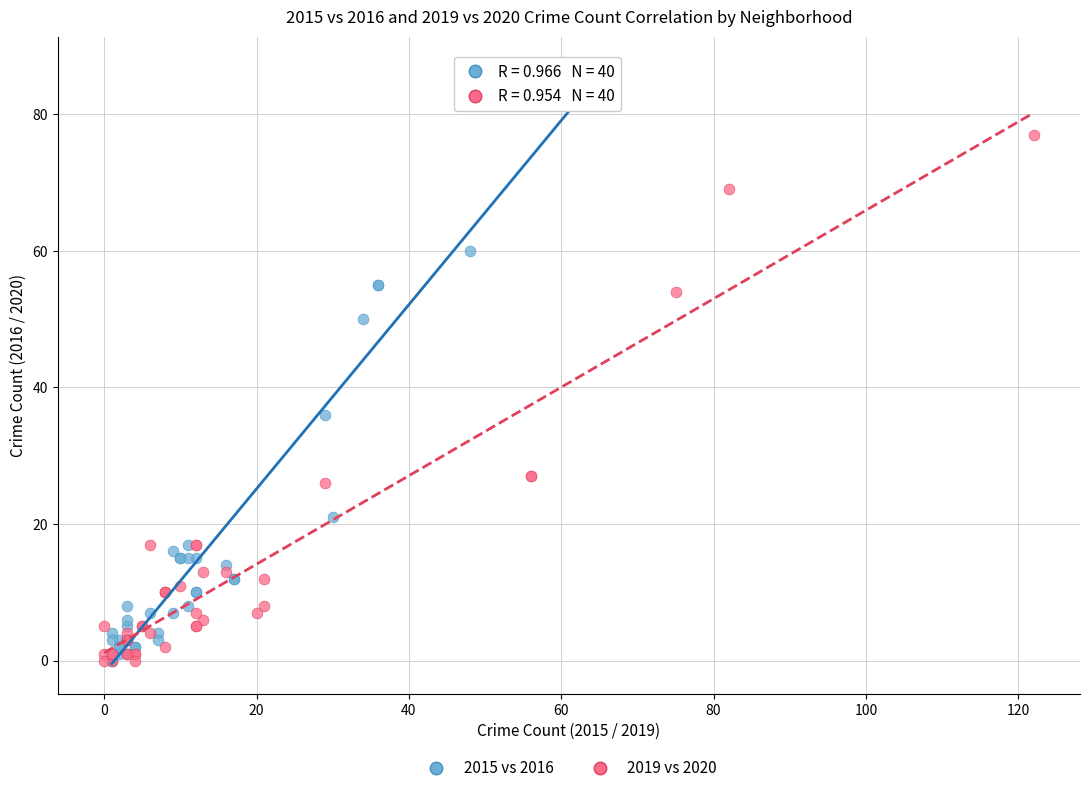

What are all the series names shown in the legend?

2015 vs 2016, 2019 vs 2020